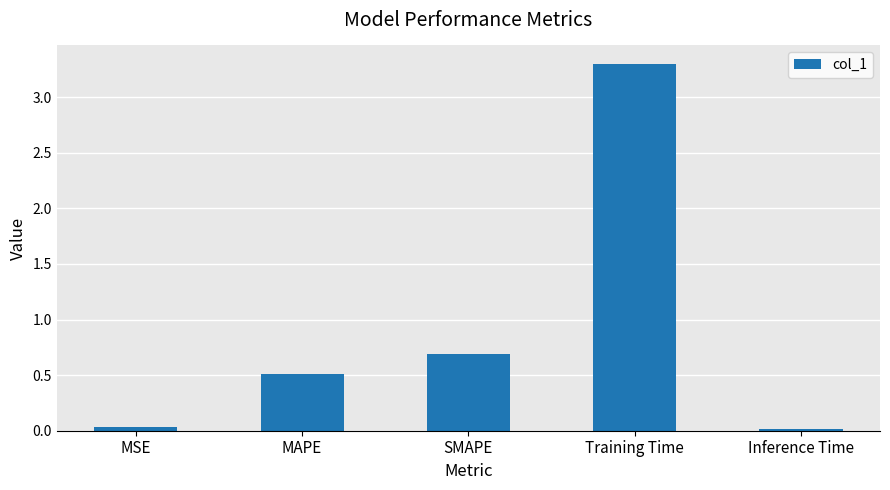

True or false: the data shows 0.0 at MSE.

True